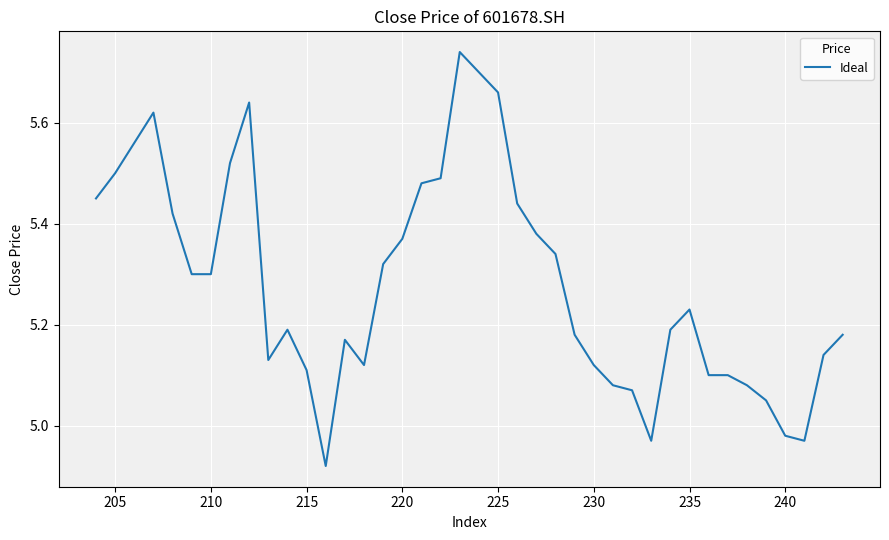

What is the average value?

5.3